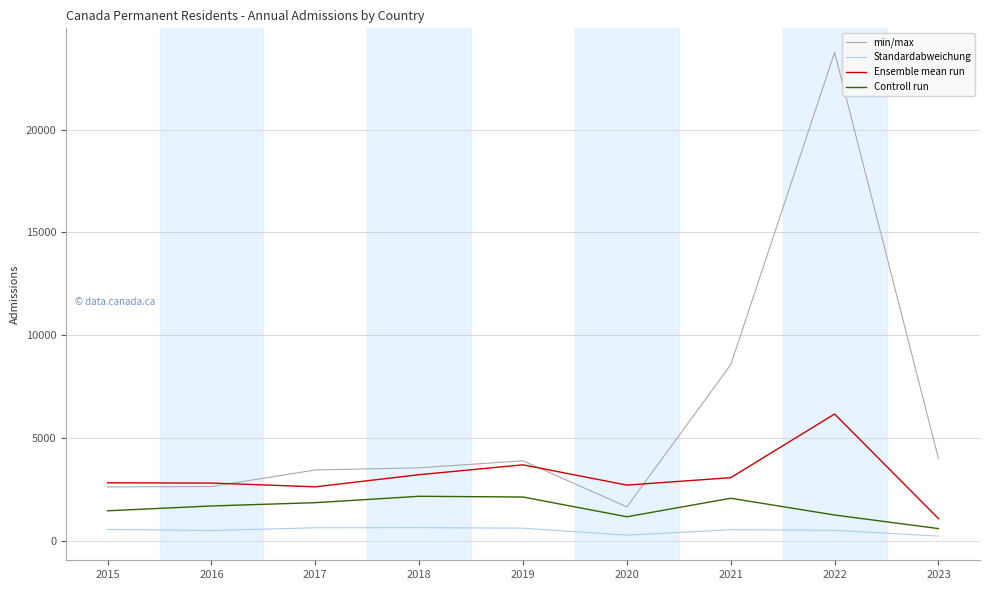

True or false: min/max and Controll run cross at least once.

False